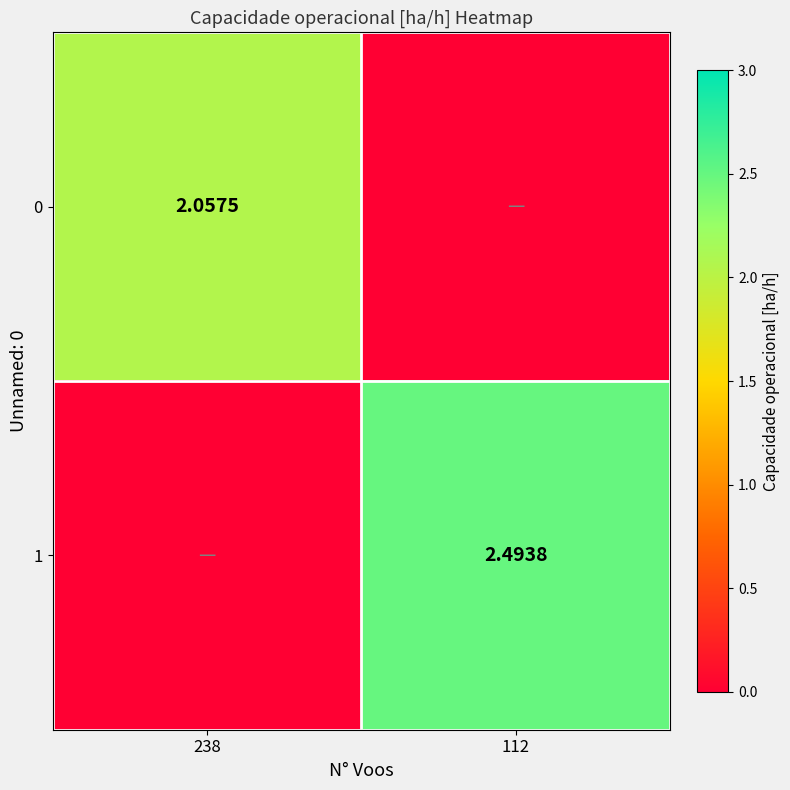

Is the value of 0 at 238 greater than the value of 1 at 112?

No